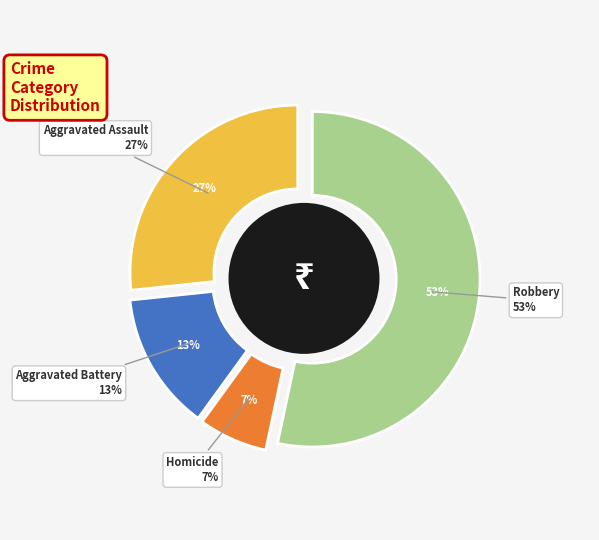

To the nearest percent, what is the average slice percentage?

25%